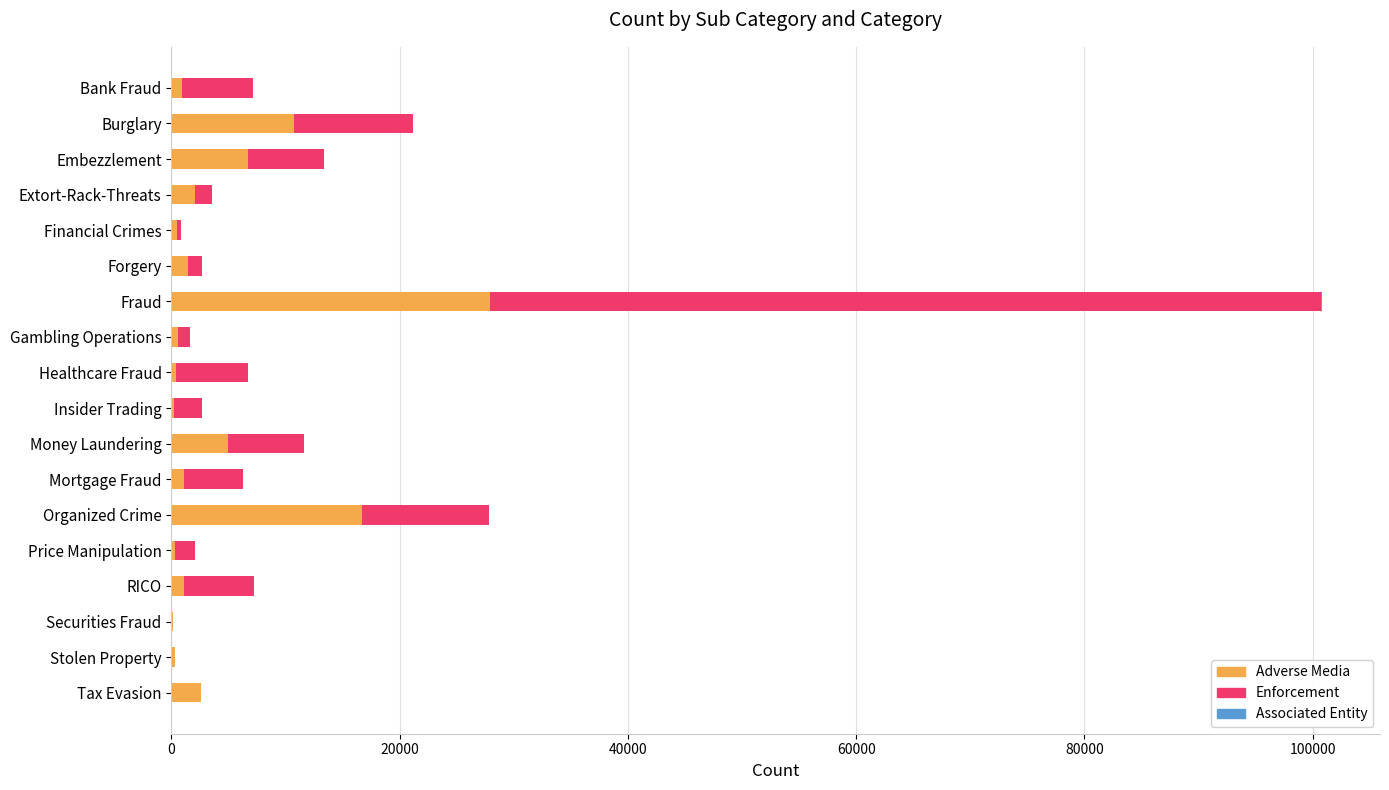

What is the sum of all Adverse Media values?

78714